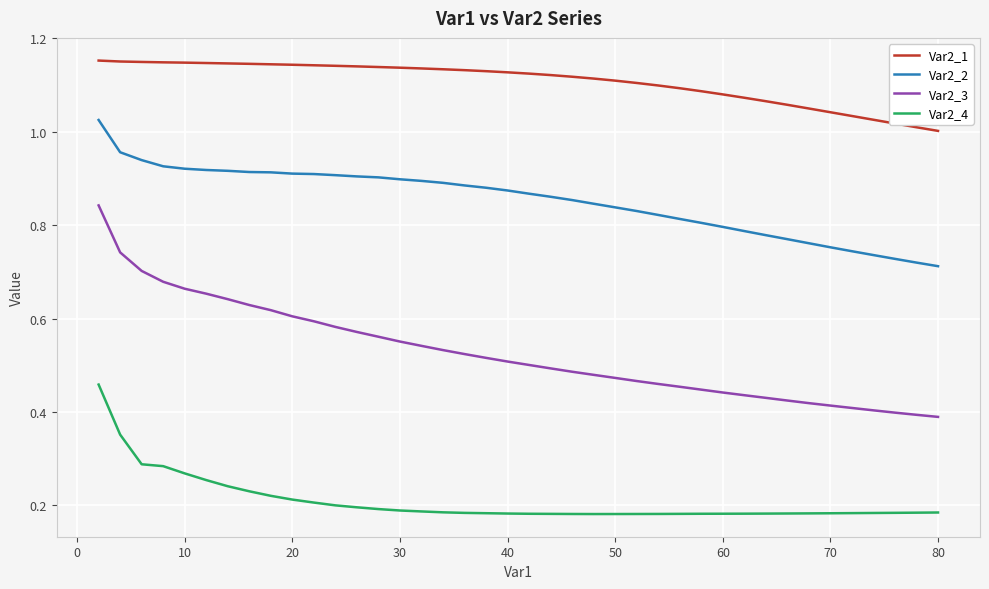

Which series has the largest range (max minus min)?

Var2_3